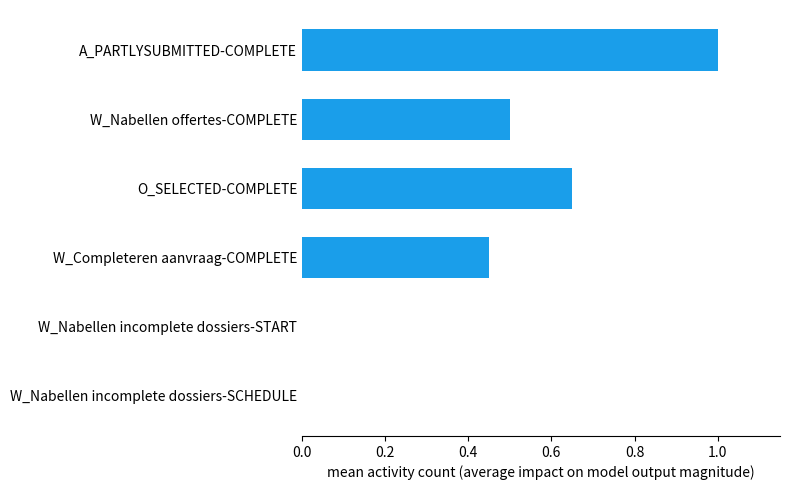

The value at W_Completeren aanvraag-COMPLETE is 0.5. True or false?

True